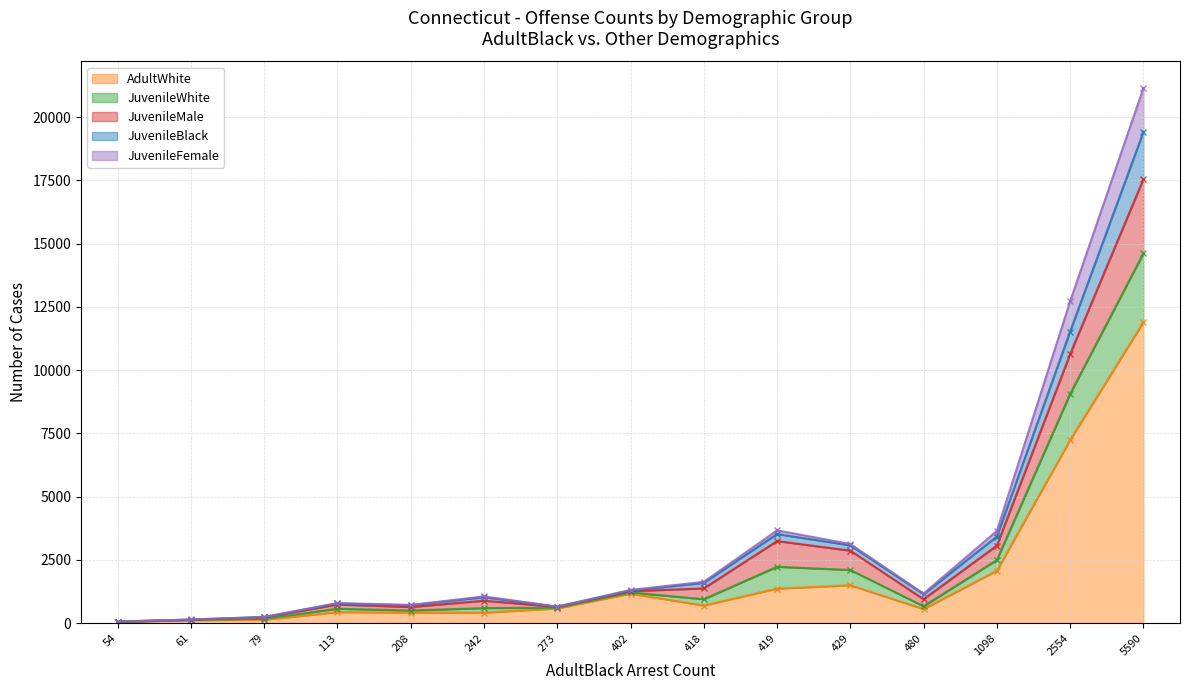

The value of AdultWhite at 1098 is 3332. True or false?

False